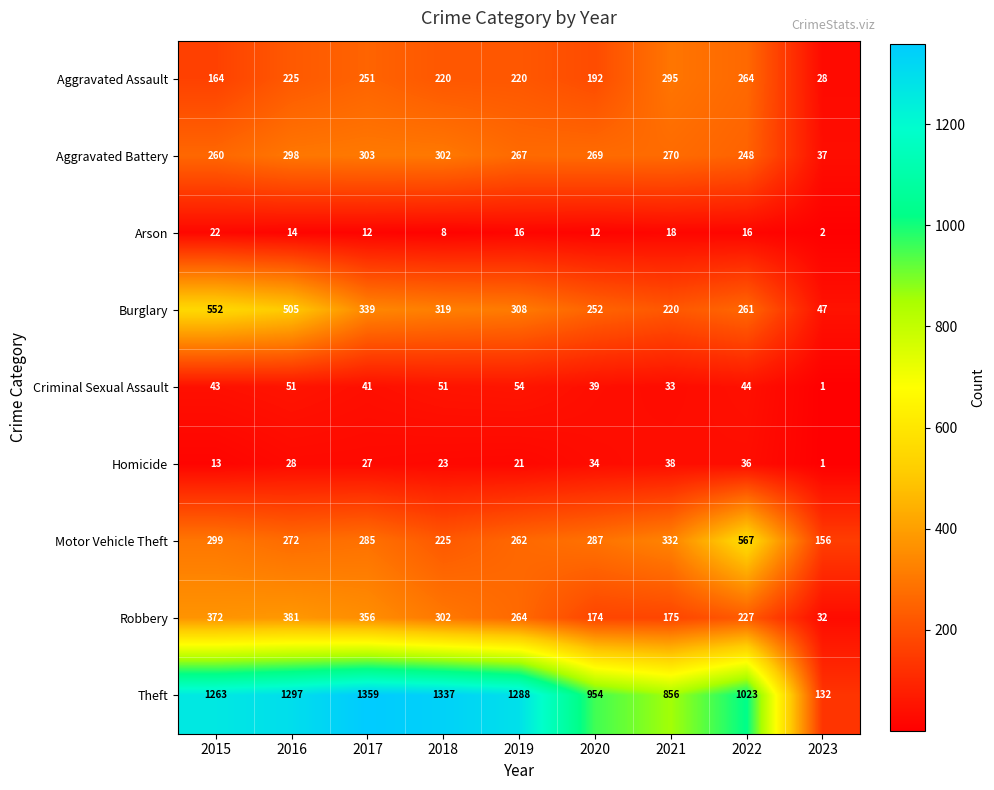

Rank the series at 2016 from highest to lowest value.

Theft, Burglary, Robbery, Aggravated Battery, Motor Vehicle Theft, Aggravated Assault, Criminal Sexual Assault, Homicide, Arson